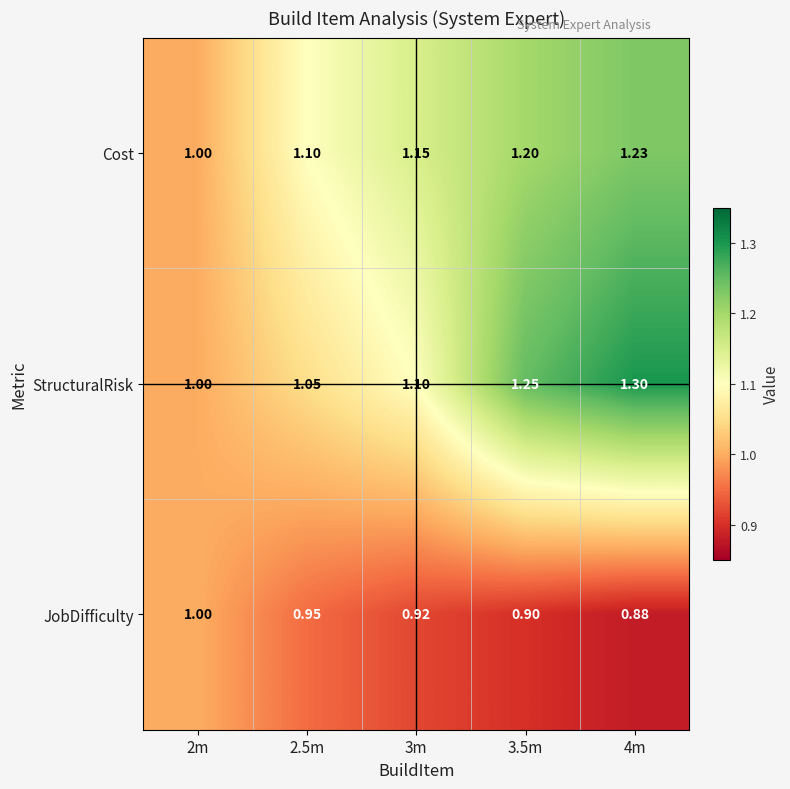

List the series in order of their peak value, highest first.

StructuralRisk, Cost, JobDifficulty